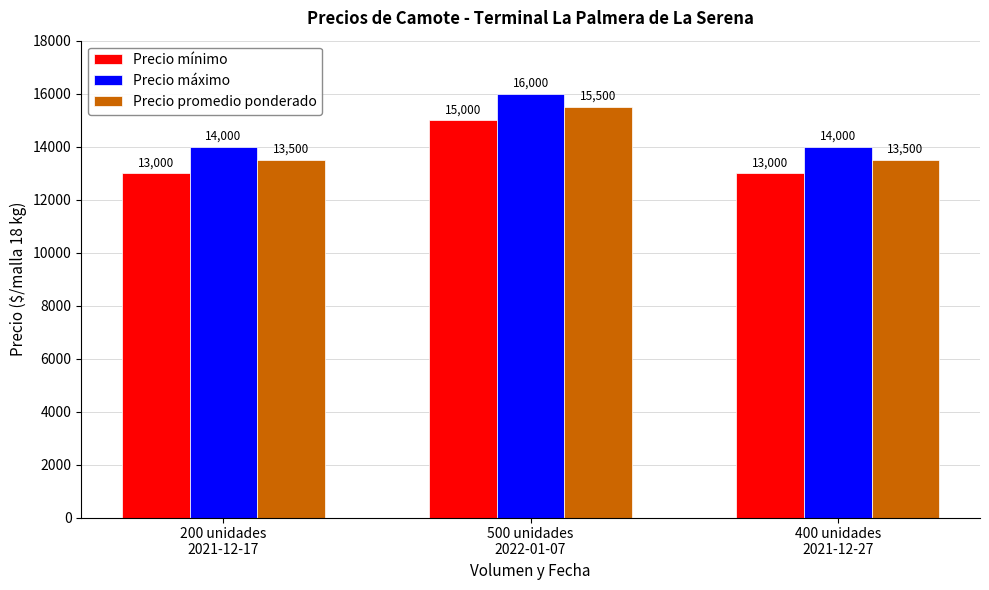

What is the difference between the maximum and minimum values in the Precio promedio ponderado series?

2000